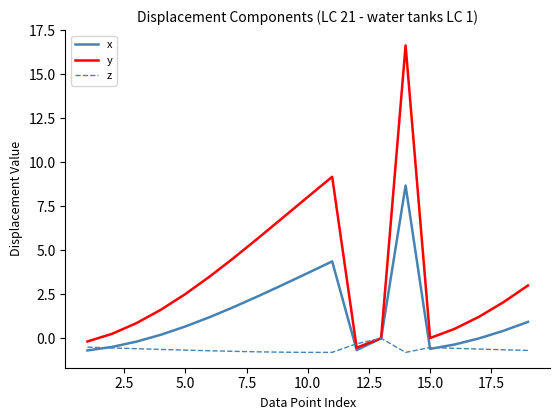

Which series has the largest range (max minus min)?

y